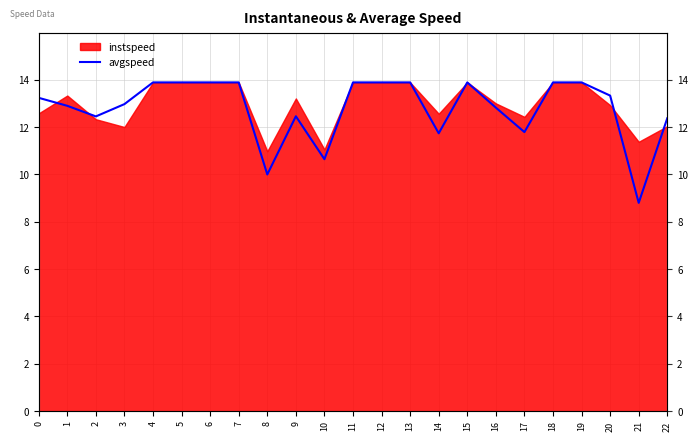

Which category has the lowest value across all series?

21